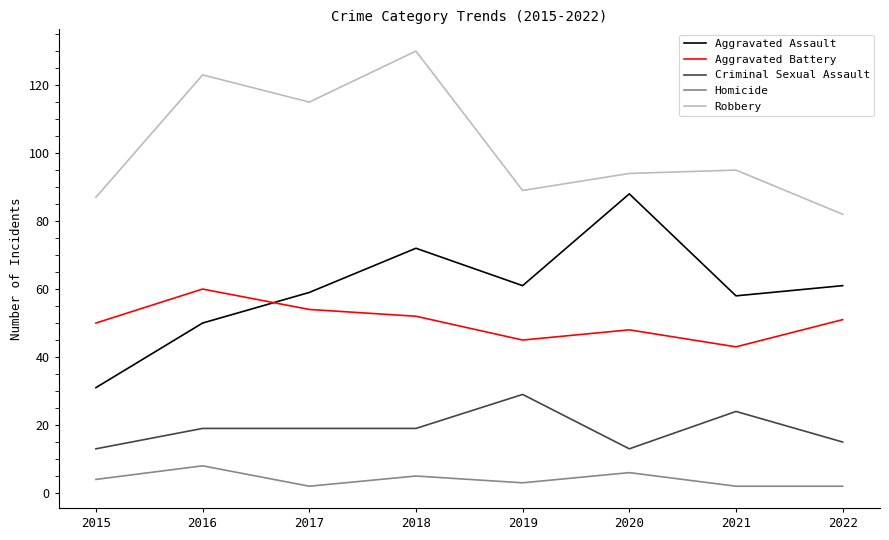

What is the difference between the Aggravated Assault values at 2019 and 2016?

11